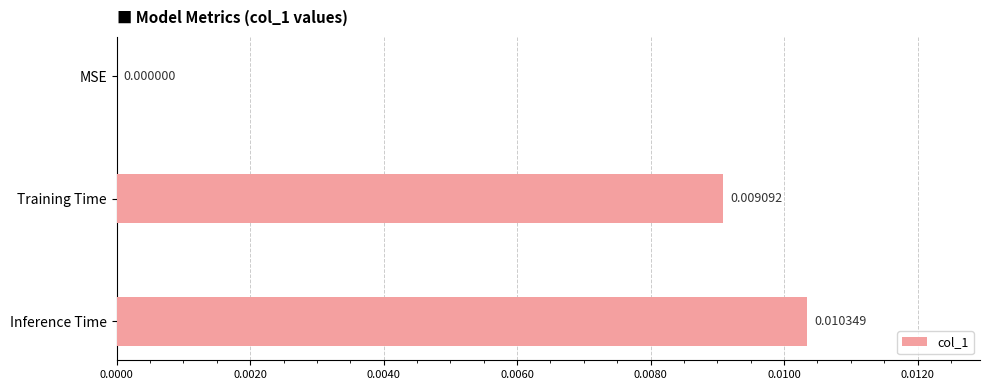

Which label corresponds to the largest value in the chart?

Inference Time